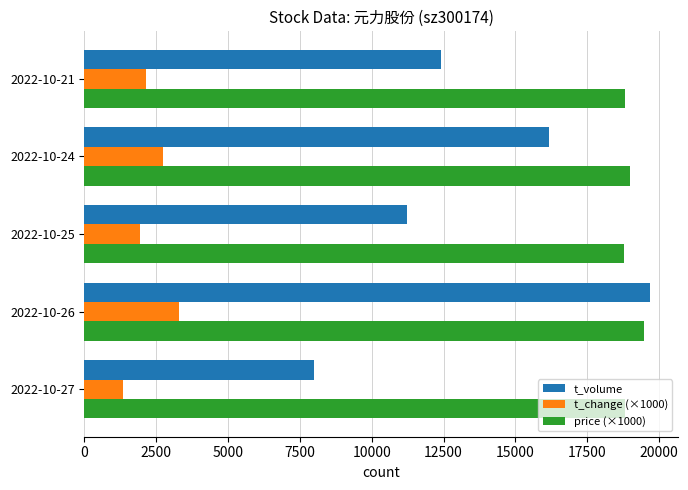

What is the average value of the t_change (×1000) series?

2284